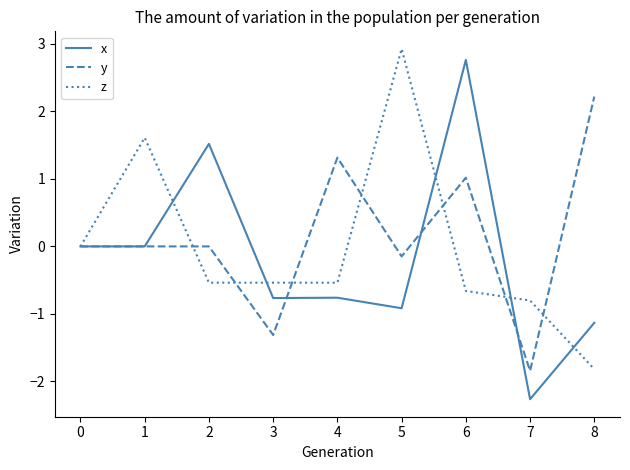

What is the minimum value shown in the chart?

-2.3